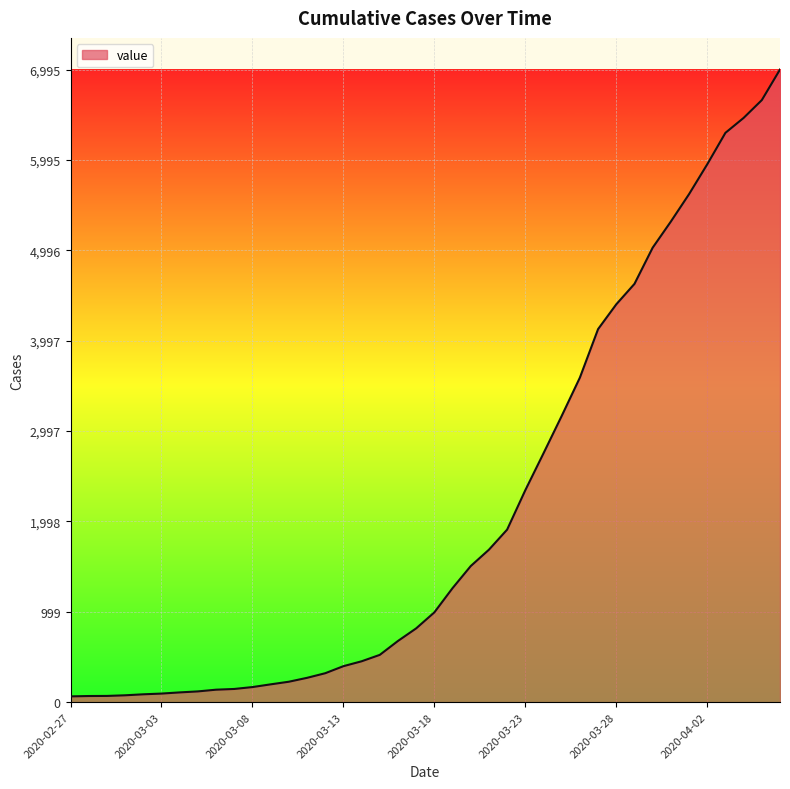

What is the greatest value displayed?

6995